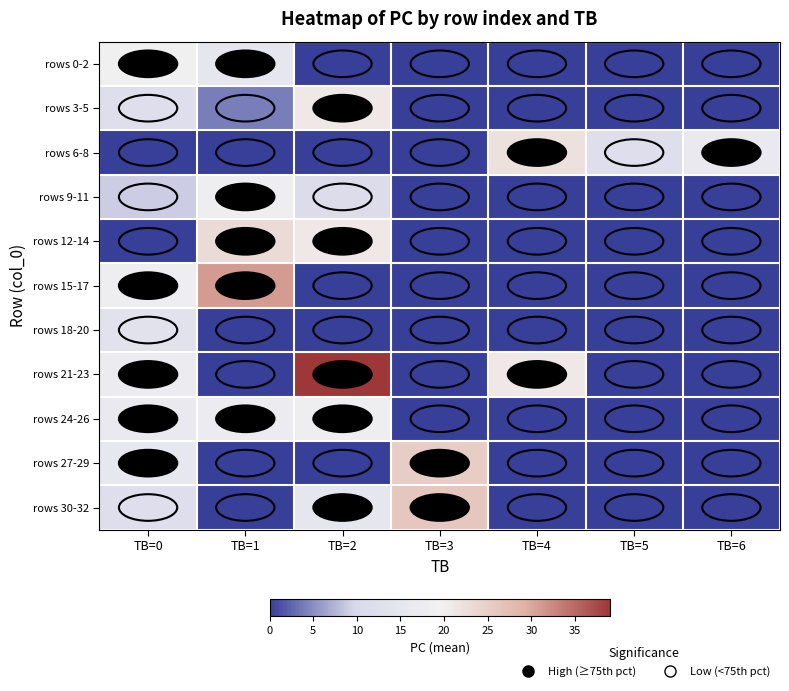

Which has a higher value, TB=4 or TB=5?

TB=4